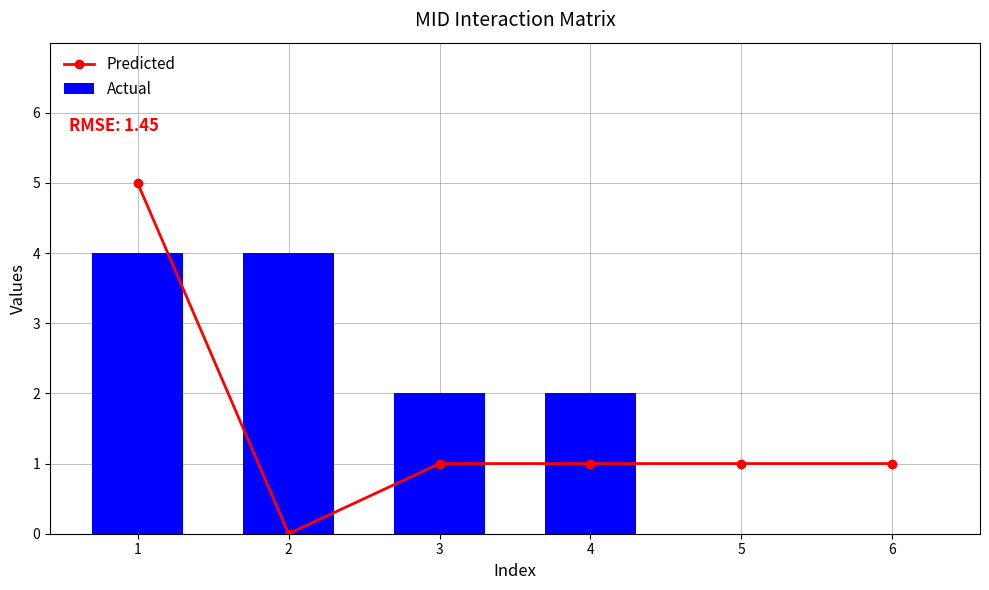

The value of Predicted at 2 is 3. True or false?

False